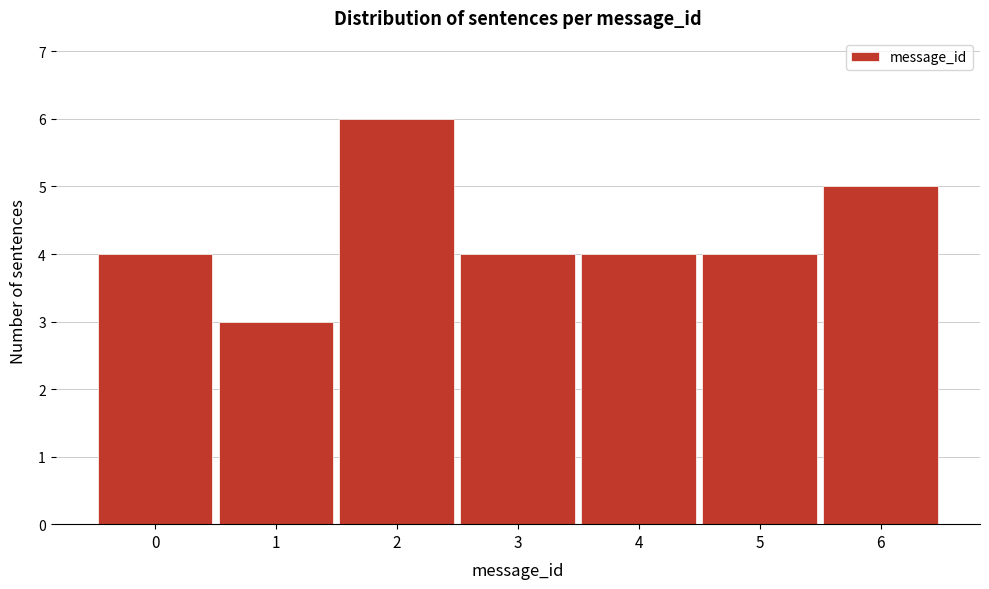

Reading left to right, transcribe this chart: for each bar, give the range it covers on the x-axis and its height. The values are not printed on the chart, so give them approximately, as read against the axis.

-0.5 to 0.5: 4
0.5 to 1.5: 3
1.5 to 2.5: 6
2.5 to 3.5: 4
3.5 to 4.5: 4
4.5 to 5.5: 4
5.5 to 6.5: 5